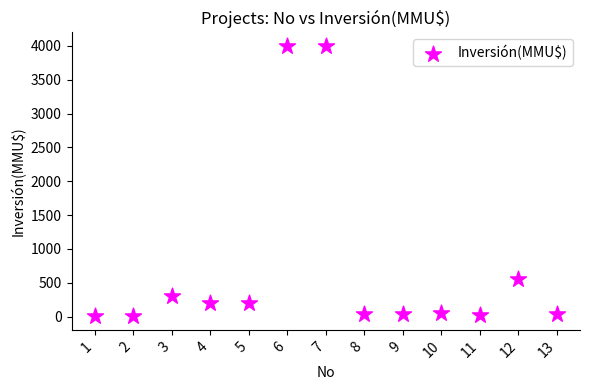

What Y value in the scatter plot is closest to 2001?

550.0